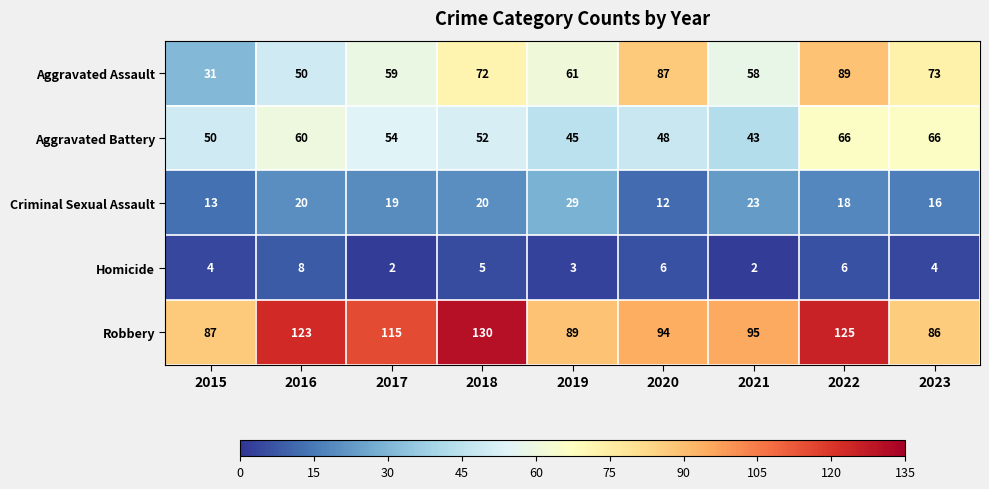

What is the difference between the highest and lowest values at 2016?

115